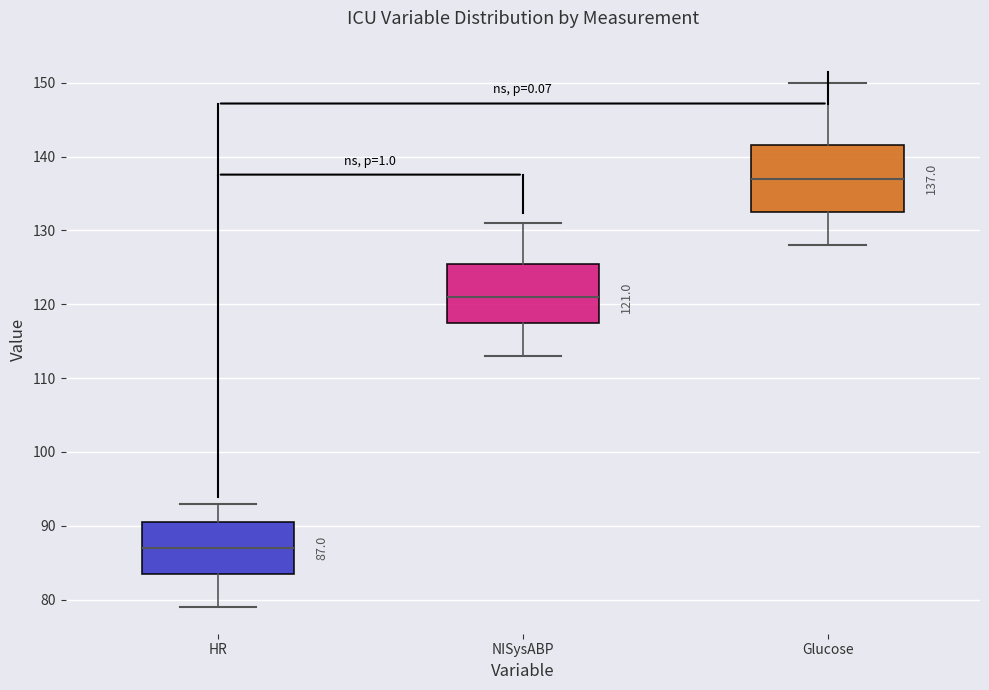

Which box is the tallest, from its lower edge to its upper edge?

Glucose